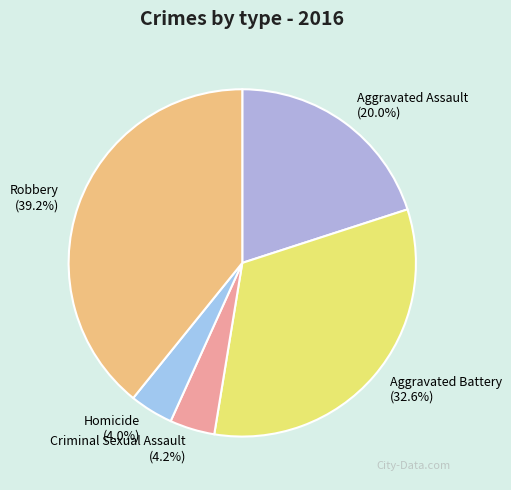

Count the number of slices in the pie.

5